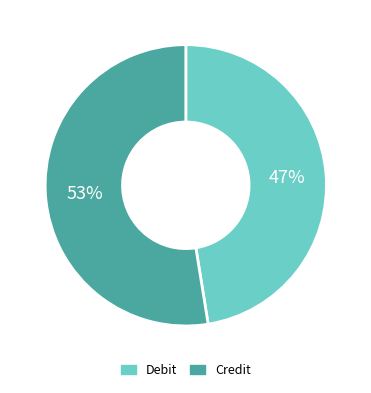

Rank the categories by value from highest to lowest.

Credit, Debit